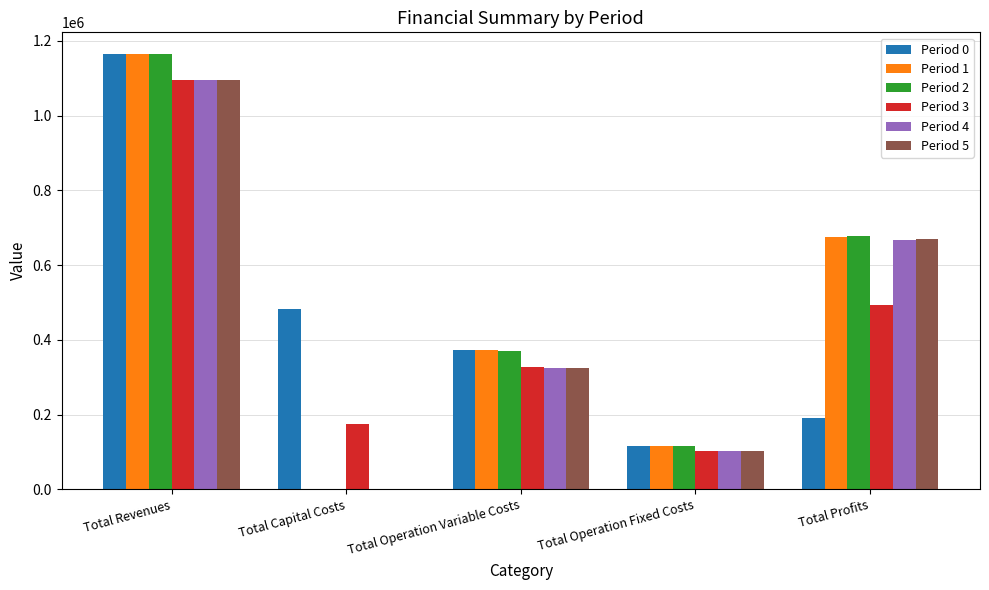

The value of Period 0 at Total Capital Costs is 483648.0. True or false?

True